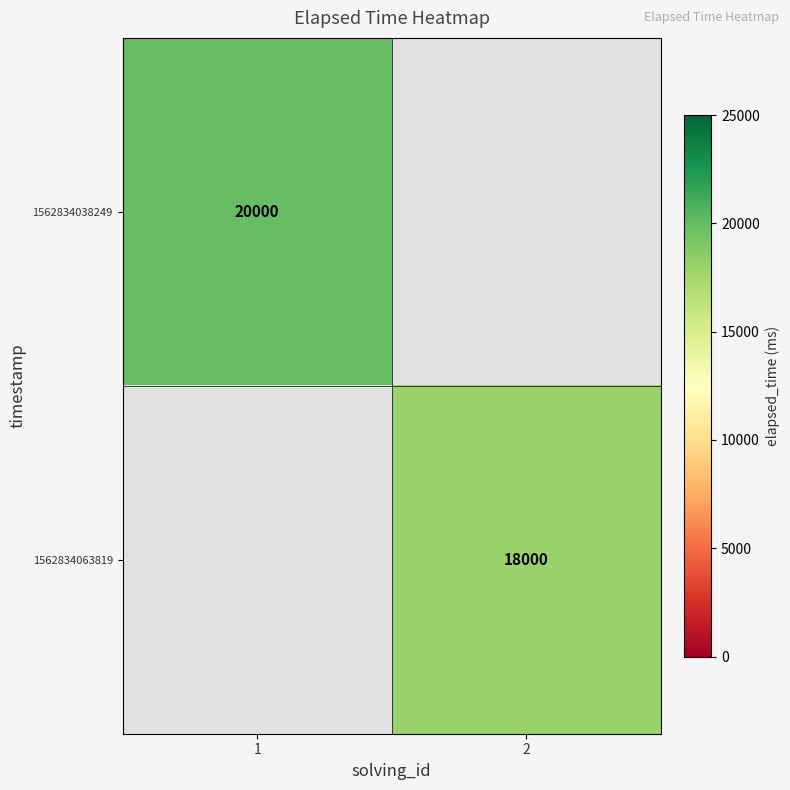

The value of 1562834038249 at 1 is 26856. True or false?

False